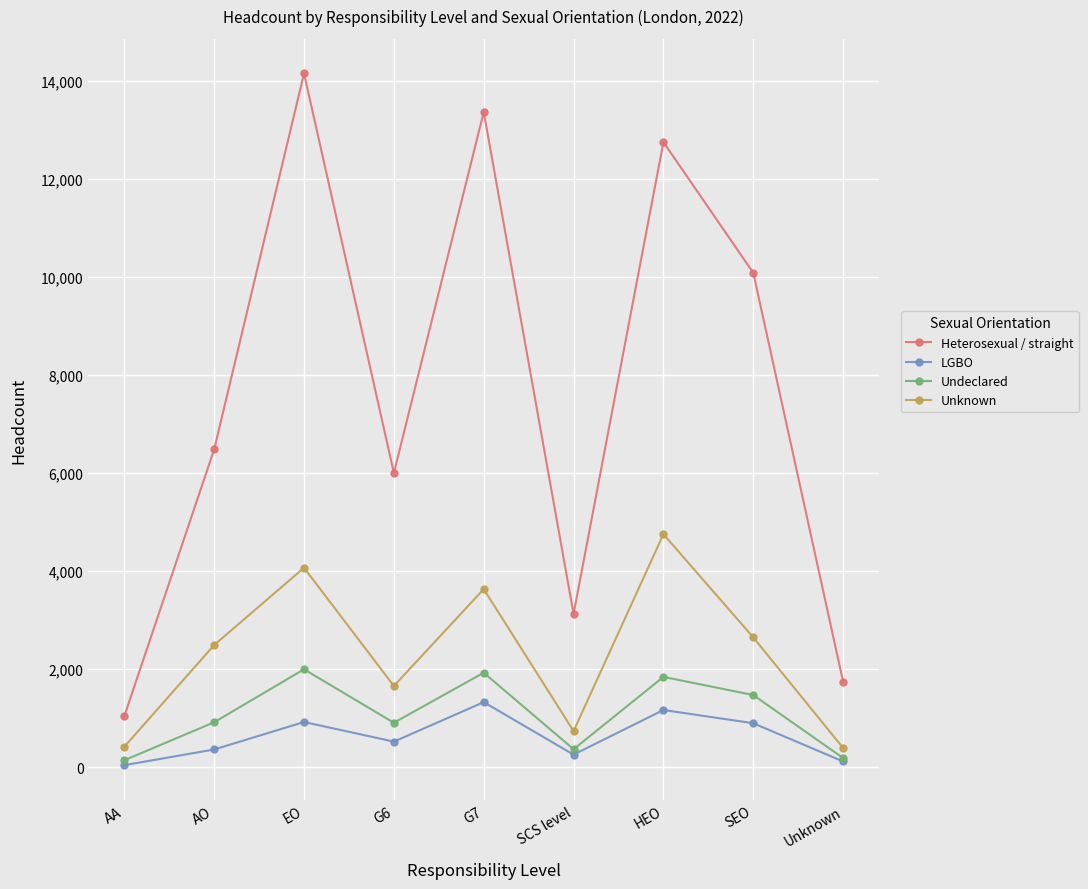

Where is the first local minimum for LGBO?

G6